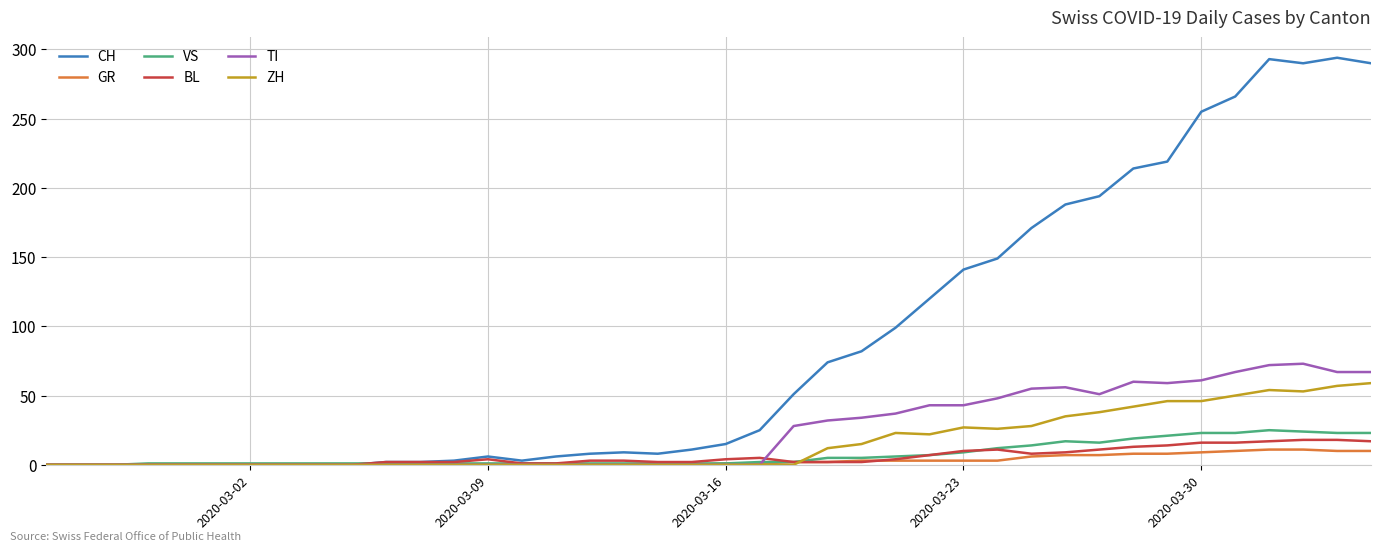

What is the maximum value shown in the chart?

294